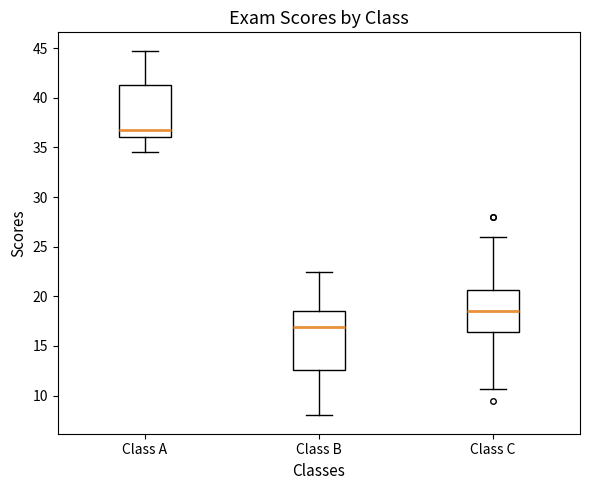

Comparing the boxes themselves (not the whiskers), which one is the tallest?

Class B